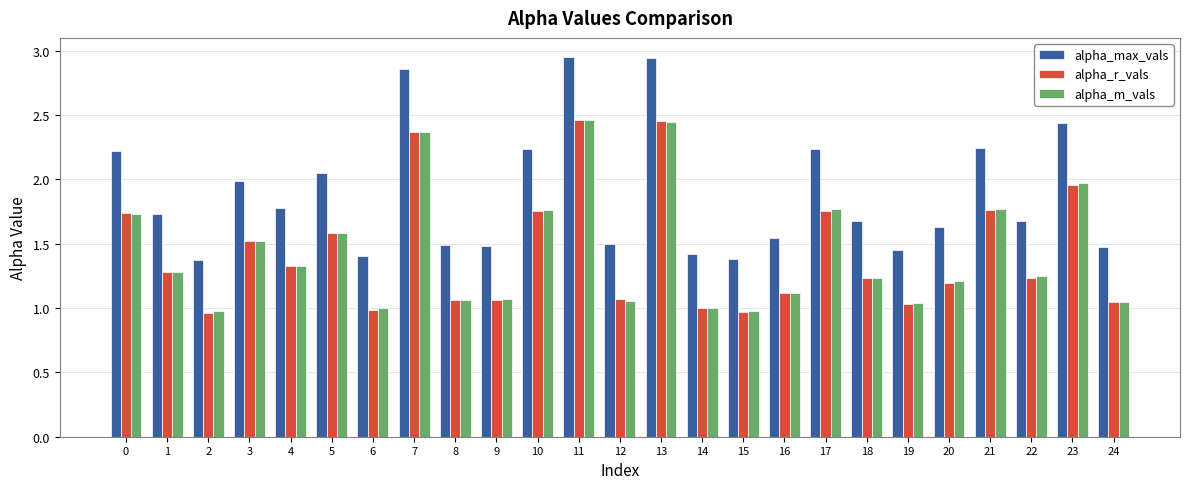

What is the spread (max minus min) of values at 24?

0.4